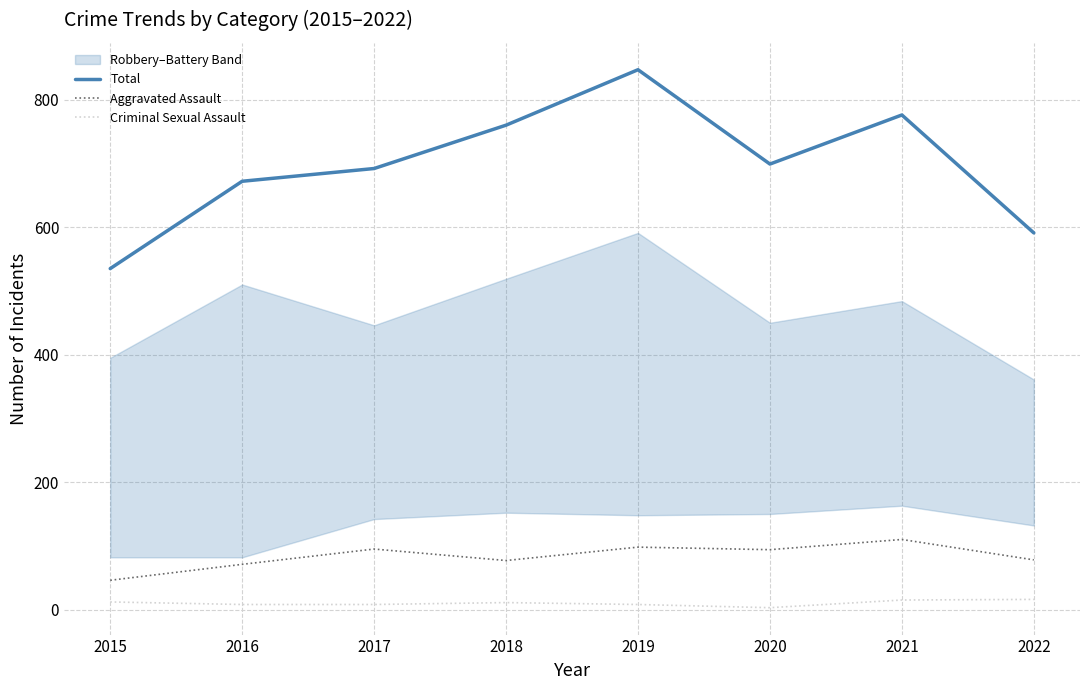

Reading left to right, extract all data points from this chart.

Total: 535	672	692	760	847	699	776	591
Aggravated Assault: 46	71	95	77	98	94	110	78
Criminal Sexual Assault: 12	8	8	11	8	3	15	16